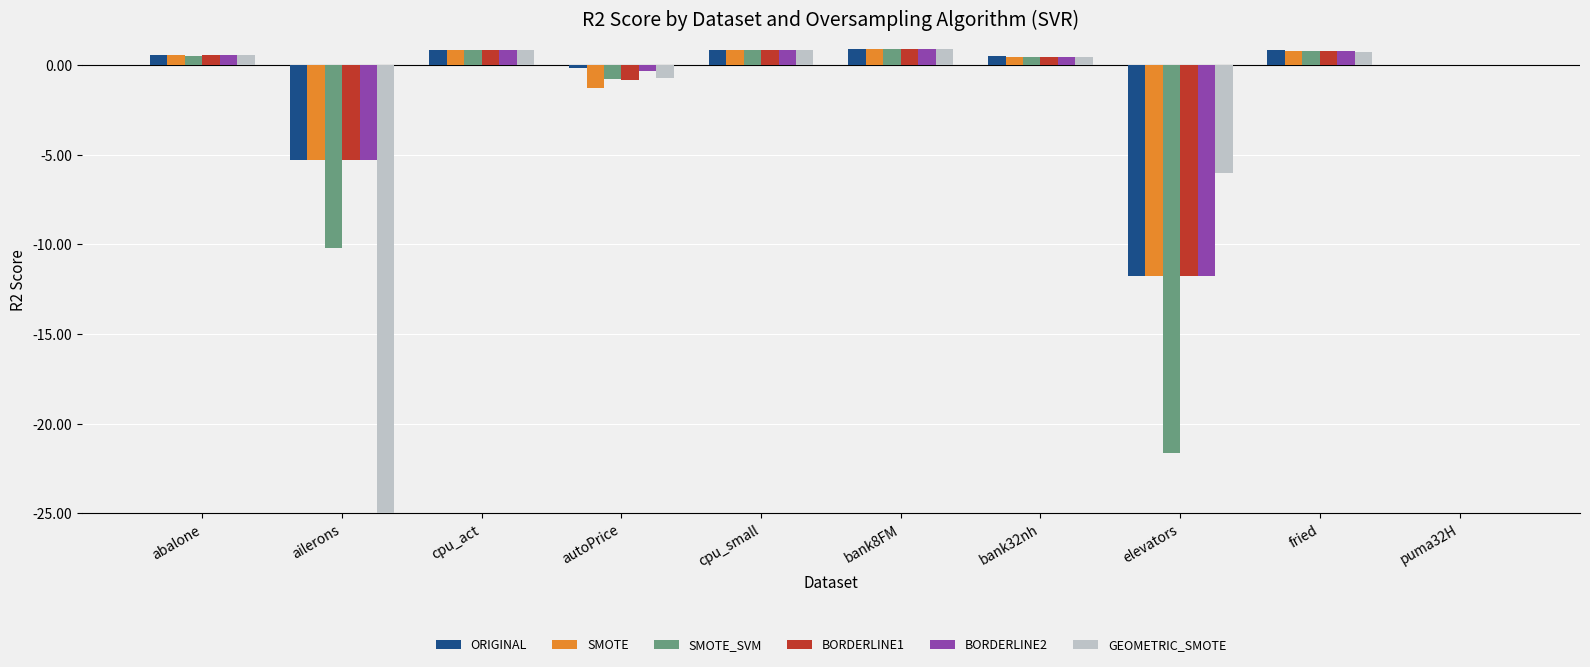

What is the difference between the maximum and minimum values in the BORDERLINE2 series?

12.6